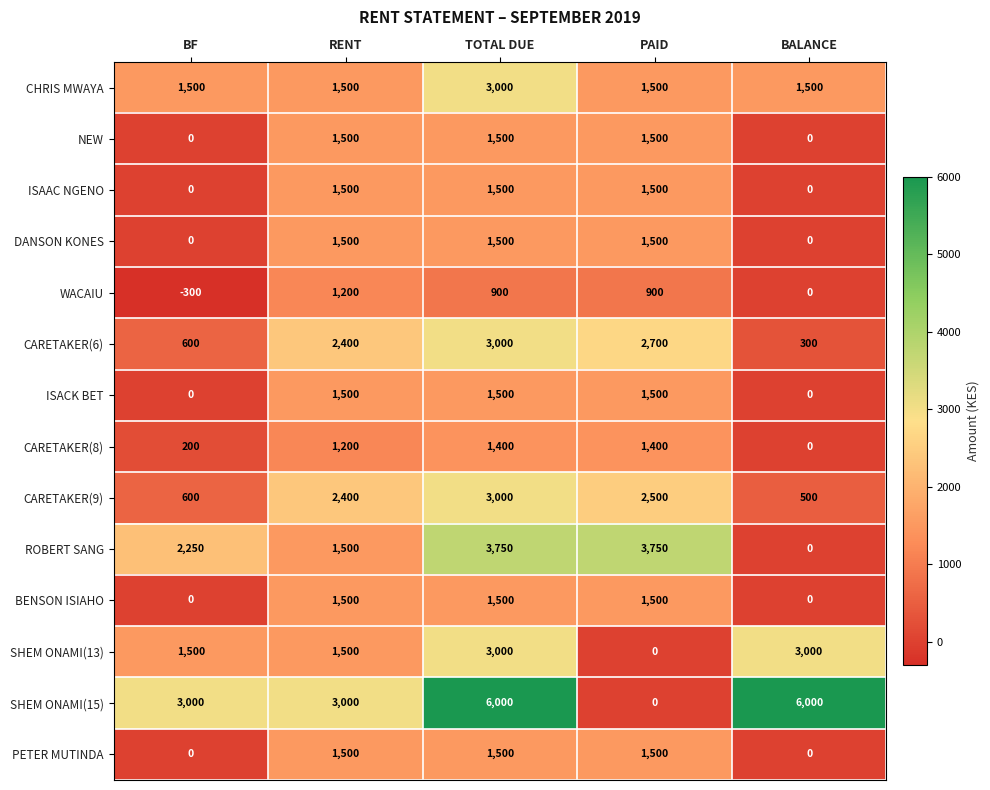

At which category does the chart reach its minimum across all series?

BF